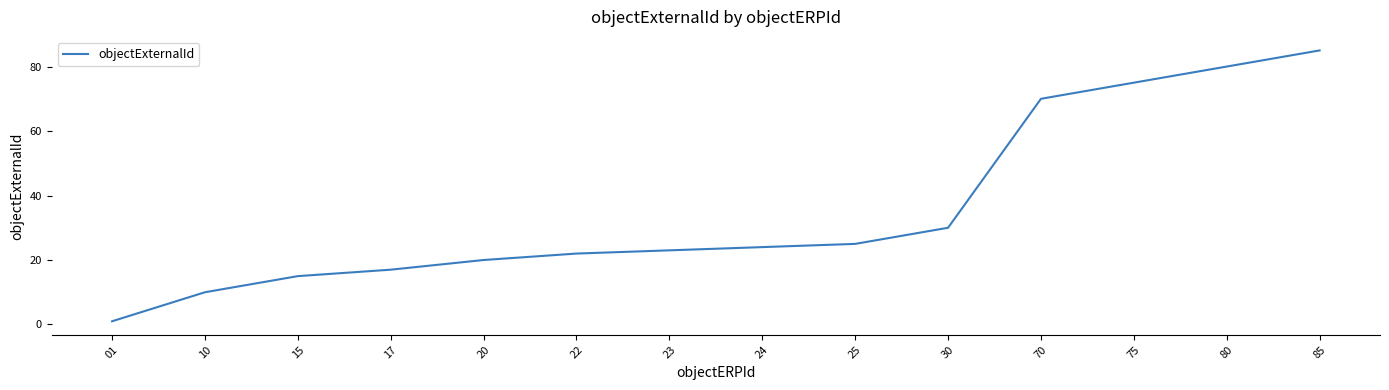

What is the average value?

36